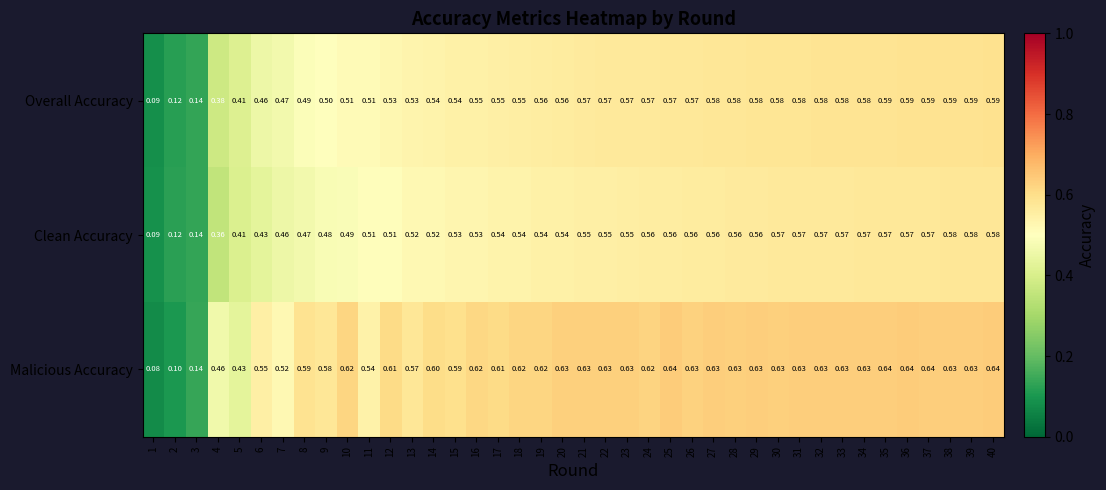

Which series changed the most between 18 and 22?

Overall Accuracy